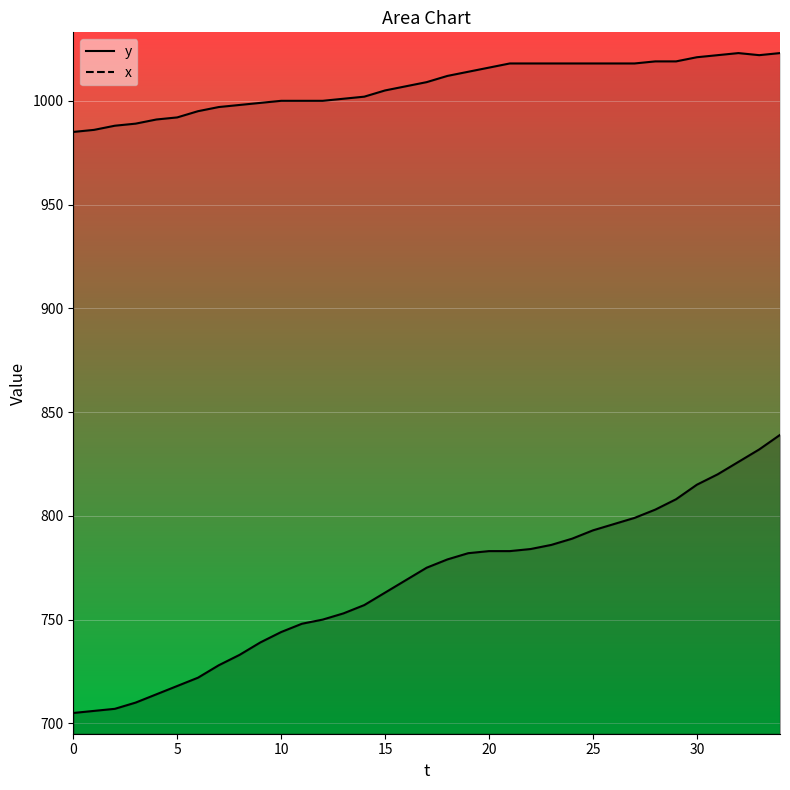

Where does the y series first go above 775?

18